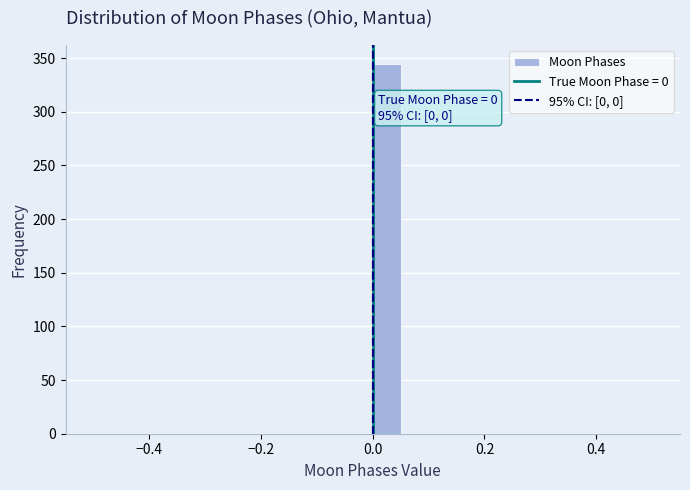

Read against the x-axis, roughly where is the centre of the tallest bar?

0.02